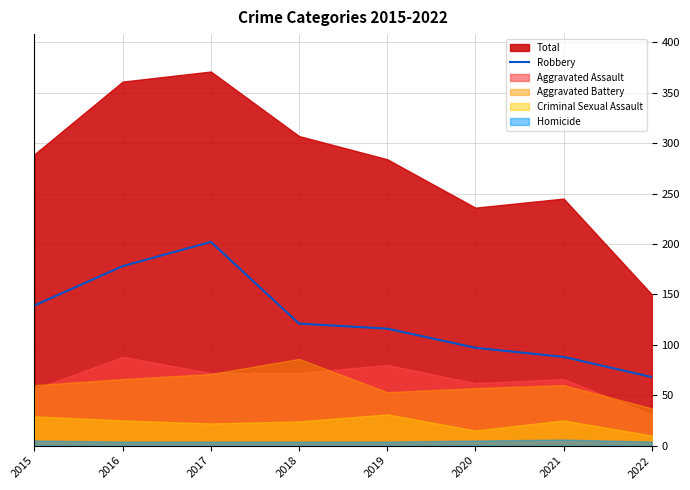

What is the maximum value for Robbery?

202